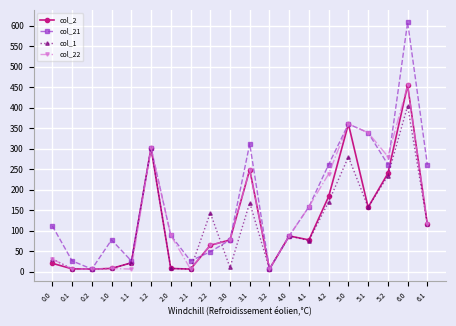

At which category is the sum across all series the highest?

6.0